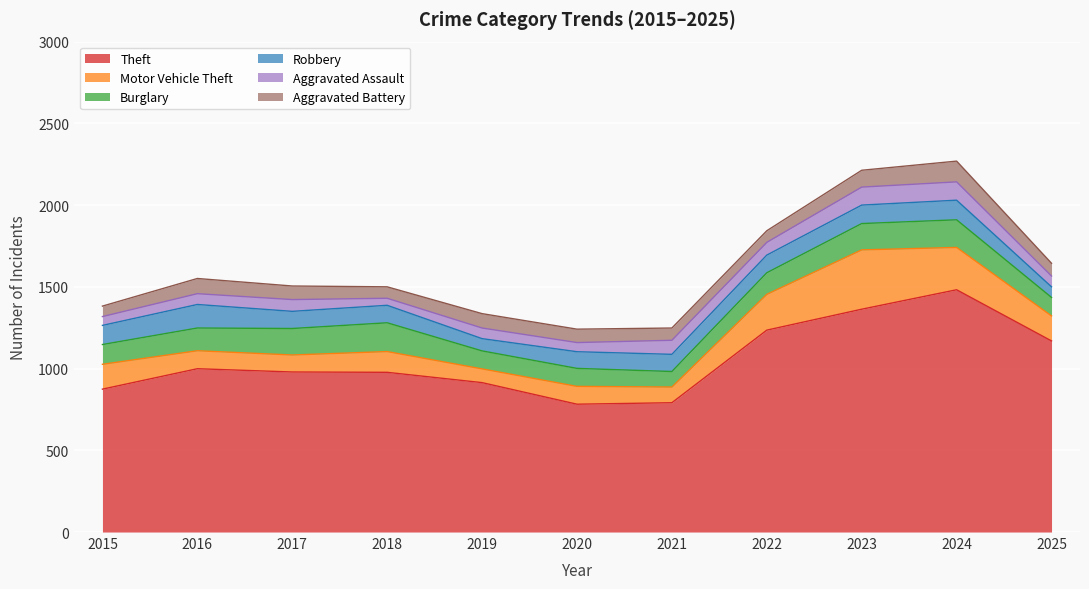

At 2015, list the series in order from smallest to largest.

Aggravated Assault, Aggravated Battery, Robbery, Burglary, Motor Vehicle Theft, Theft